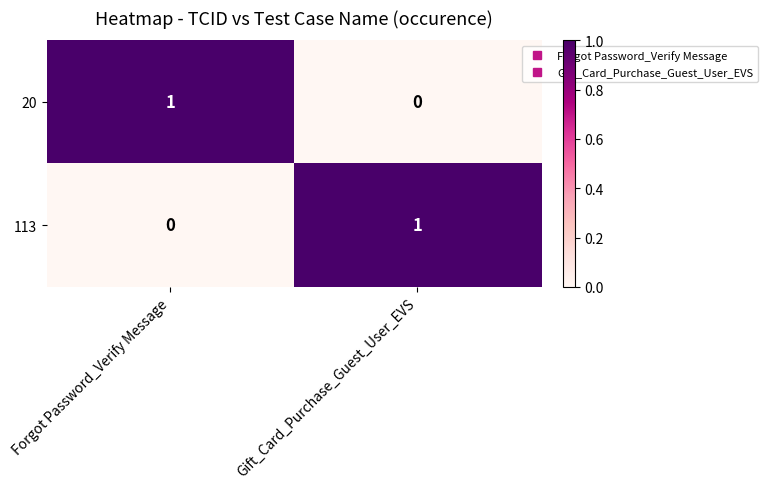

Reading left to right, transcribe all the data shown in this chart.

20: 1	0
113: 0	1